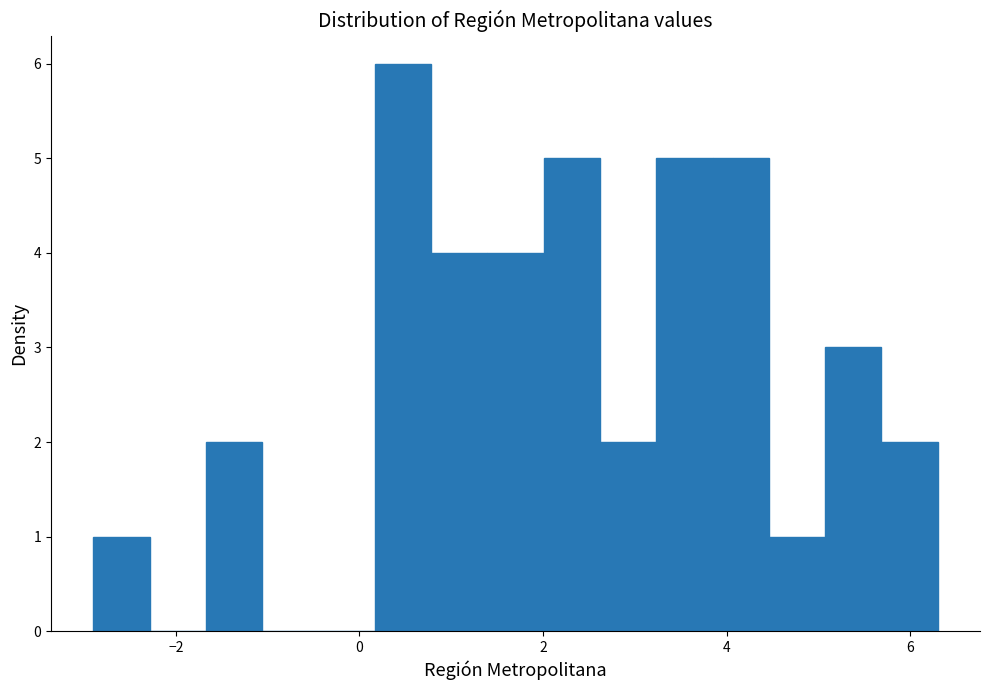

Around what value on the x-axis is the tallest bar? Give the approximate position of its centre, as read against the axis.

0.4